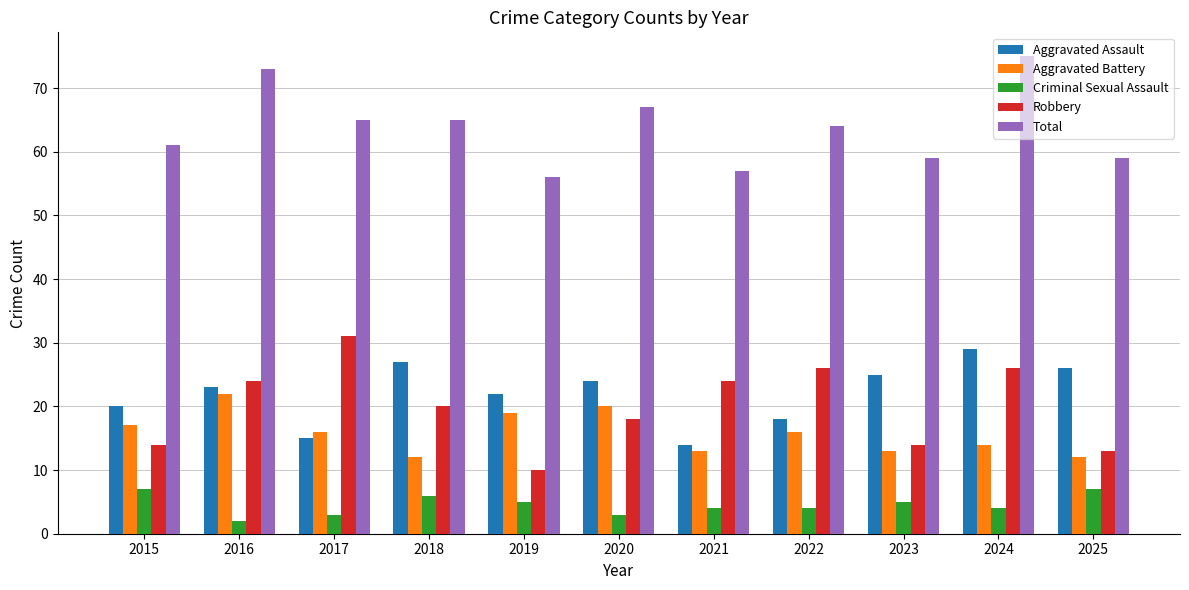

Reading left to right, extract all data points from this chart.

Aggravated Assault: 2015=20	2016=23	2017=15	2018=27	2019=22	2020=24	2021=14	2022=18	2023=25	2024=29	2025=26
Aggravated Battery: 2015=17	2016=22	2017=16	2018=12	2019=19	2020=20	2021=13	2022=16	2023=13	2024=14	2025=12
Criminal Sexual Assault: 2015=7	2016=2	2017=3	2018=6	2019=5	2020=3	2021=4	2022=4	2023=5	2024=4	2025=7
Robbery: 2015=14	2016=24	2017=31	2018=20	2019=10	2020=18	2021=24	2022=26	2023=14	2024=26	2025=13
Total: 2015=61	2016=73	2017=65	2018=65	2019=56	2020=67	2021=57	2022=64	2023=59	2024=75	2025=59